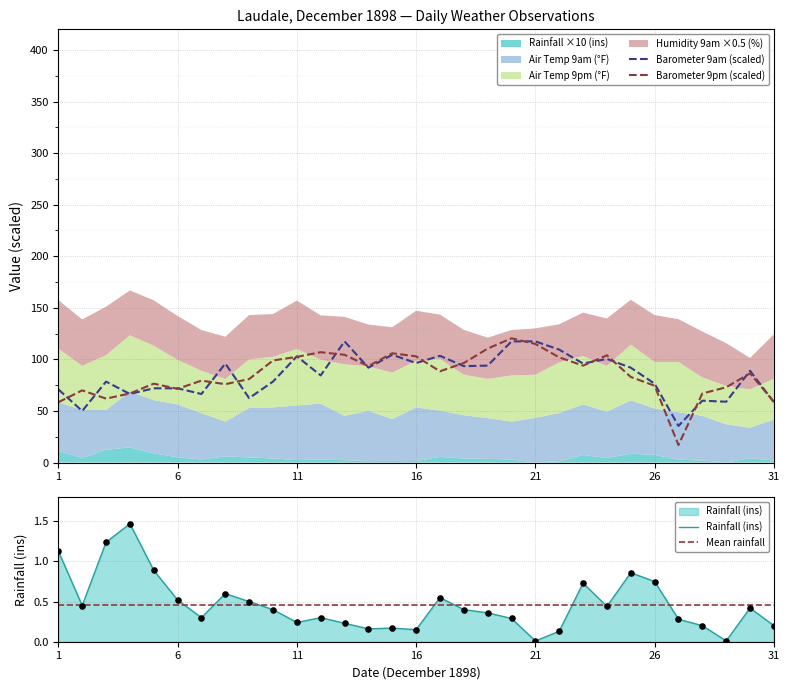

Is the value of Rainfall at 17 greater than the value of Barometer 9pm at 30?

No